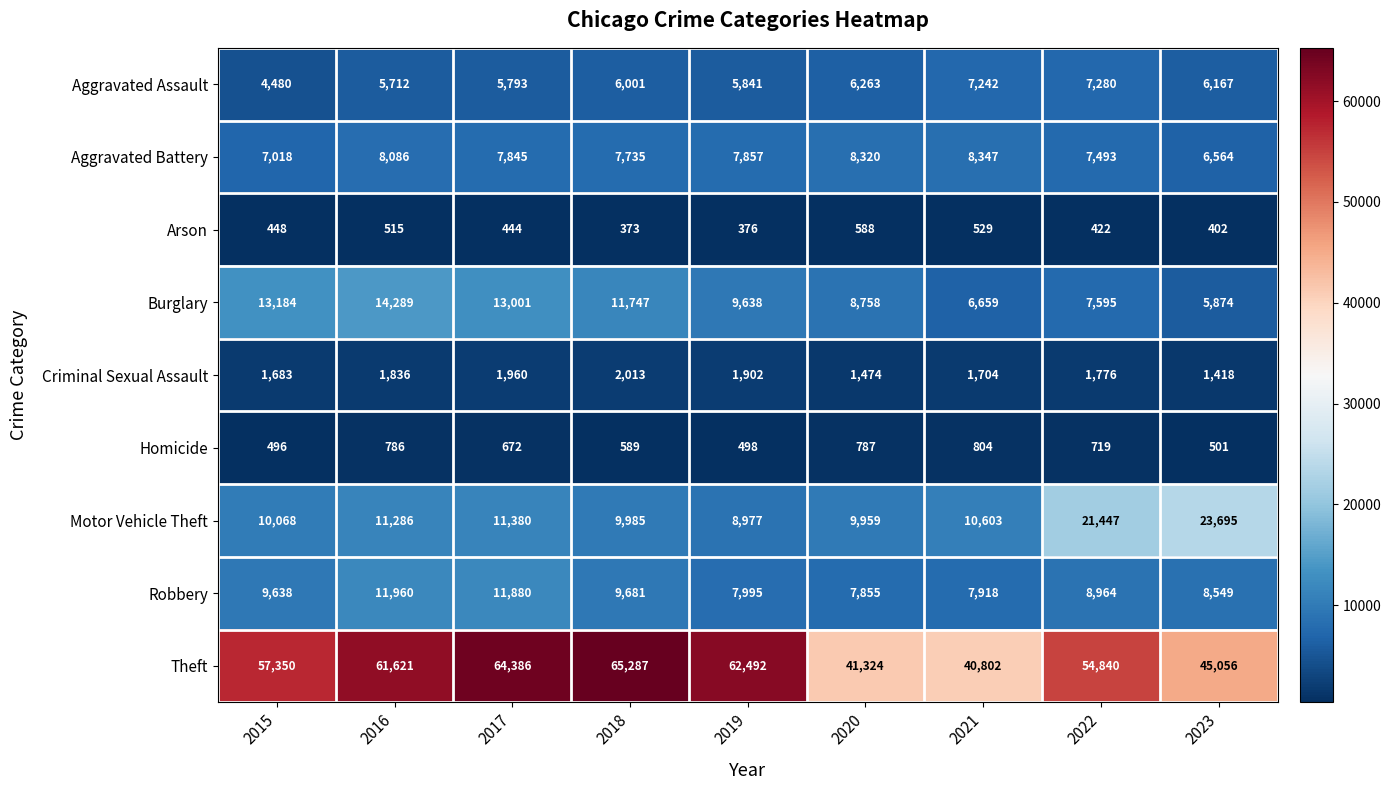

Where does the Aggravated Battery series first go above 7845?

2016